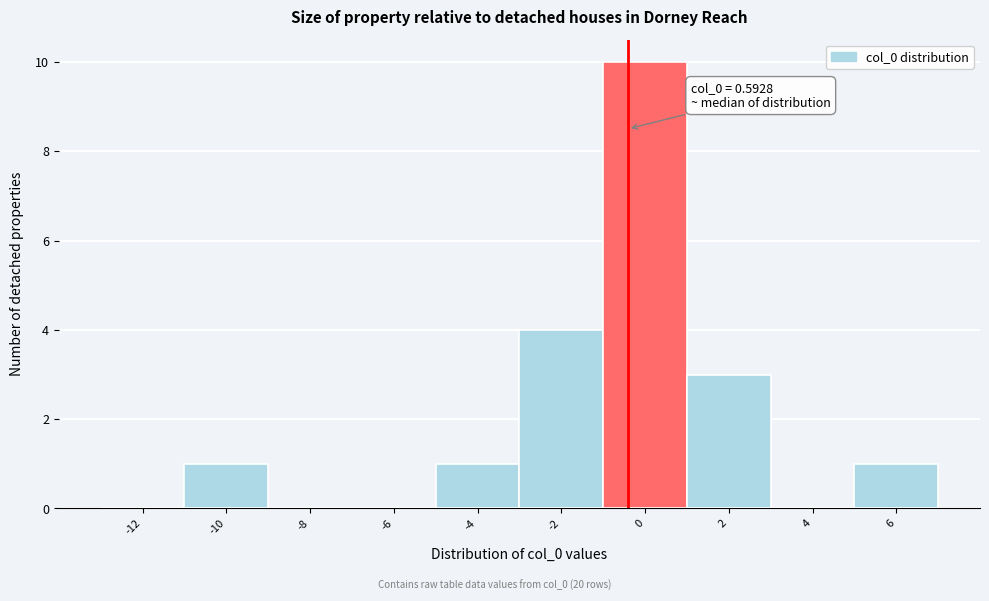

Reading right to left, what are all the values shown in this chart?

6=1	4=0	2=3	0=10	-2=4	-4=1	-6=0	-8=0	-10=1	-12=0